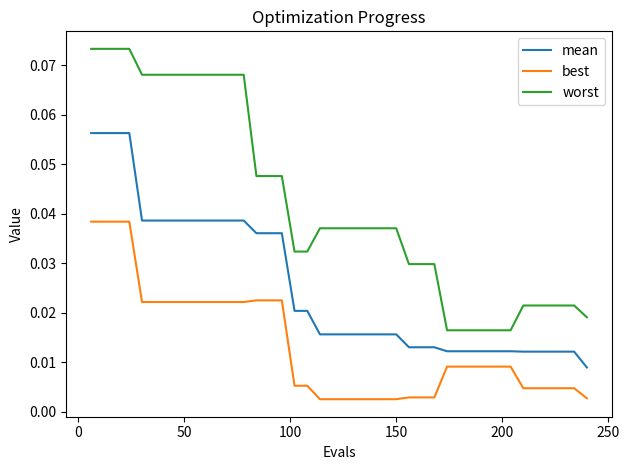

True or false: mean and worst cross at least once.

False